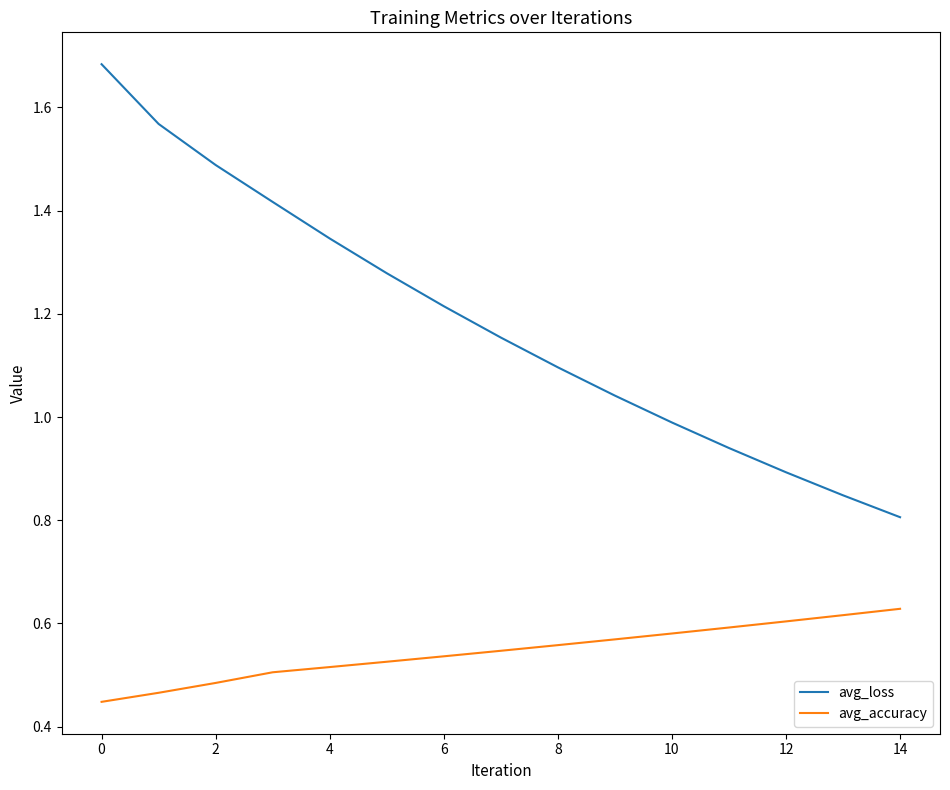

Rank the series by their average value, from highest to lowest.

avg_loss, avg_accuracy